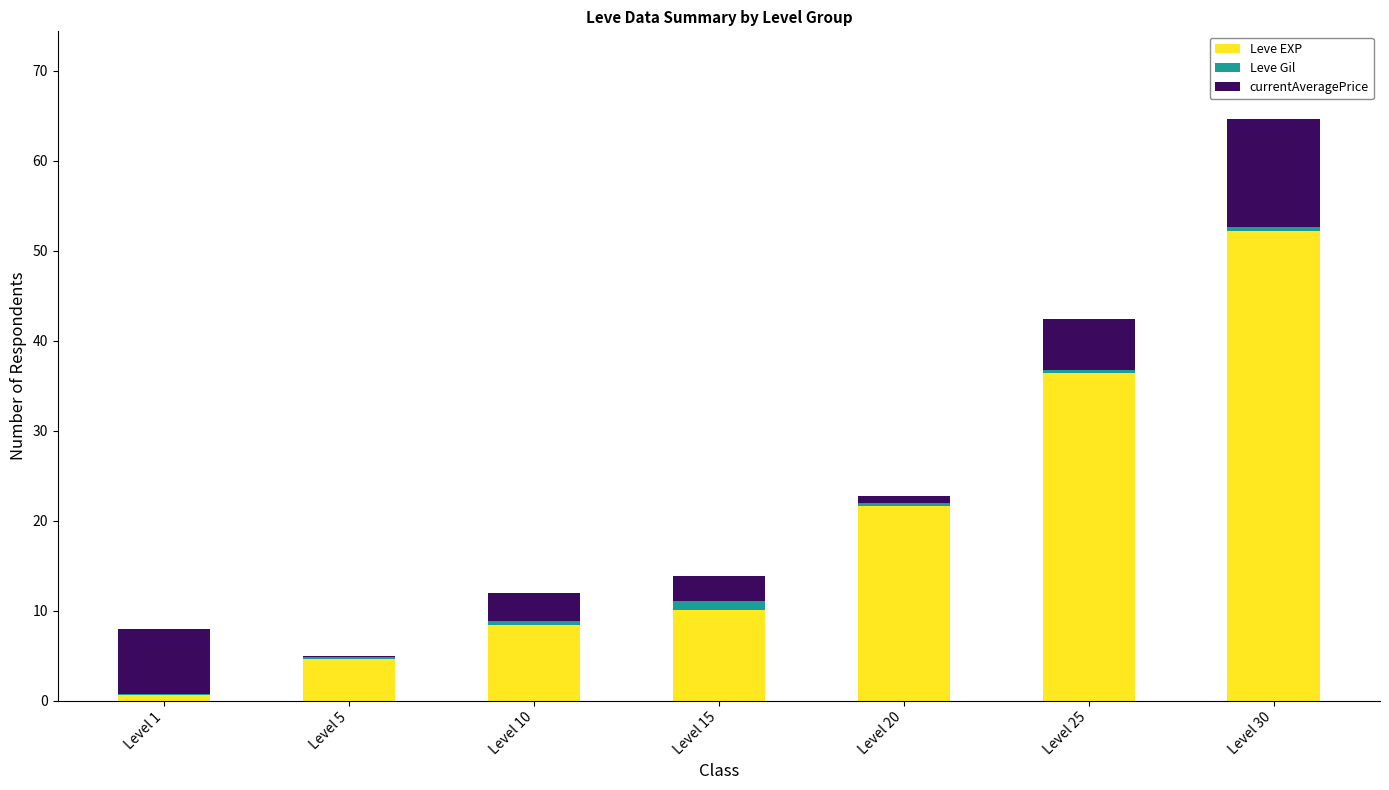

The value of Leve EXP at Level 10 is 8.4. True or false?

True